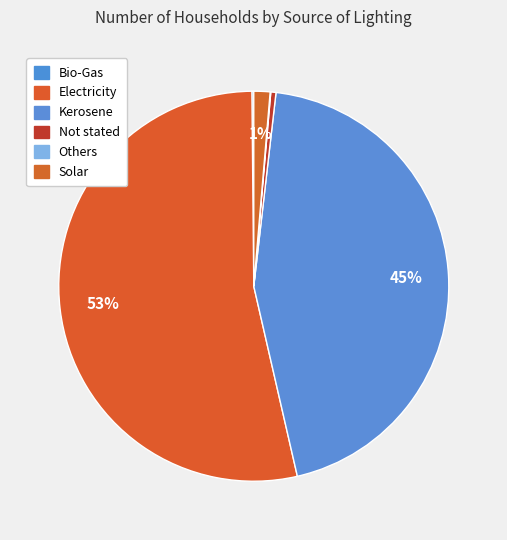

Which slice represents more than half of the pie?

Electricity